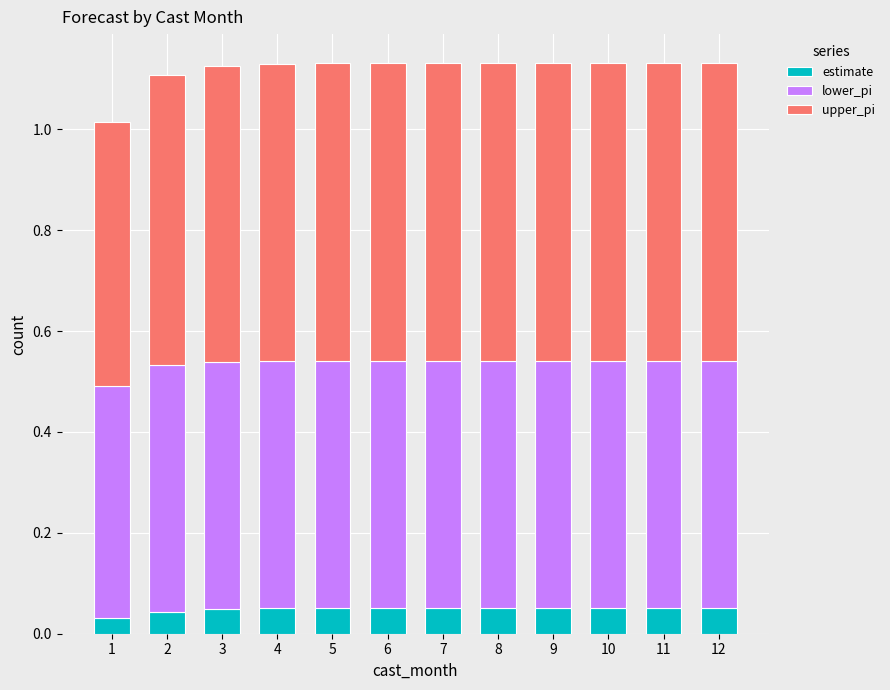

The estimate series shows 0.0 at 6. True or false?

False